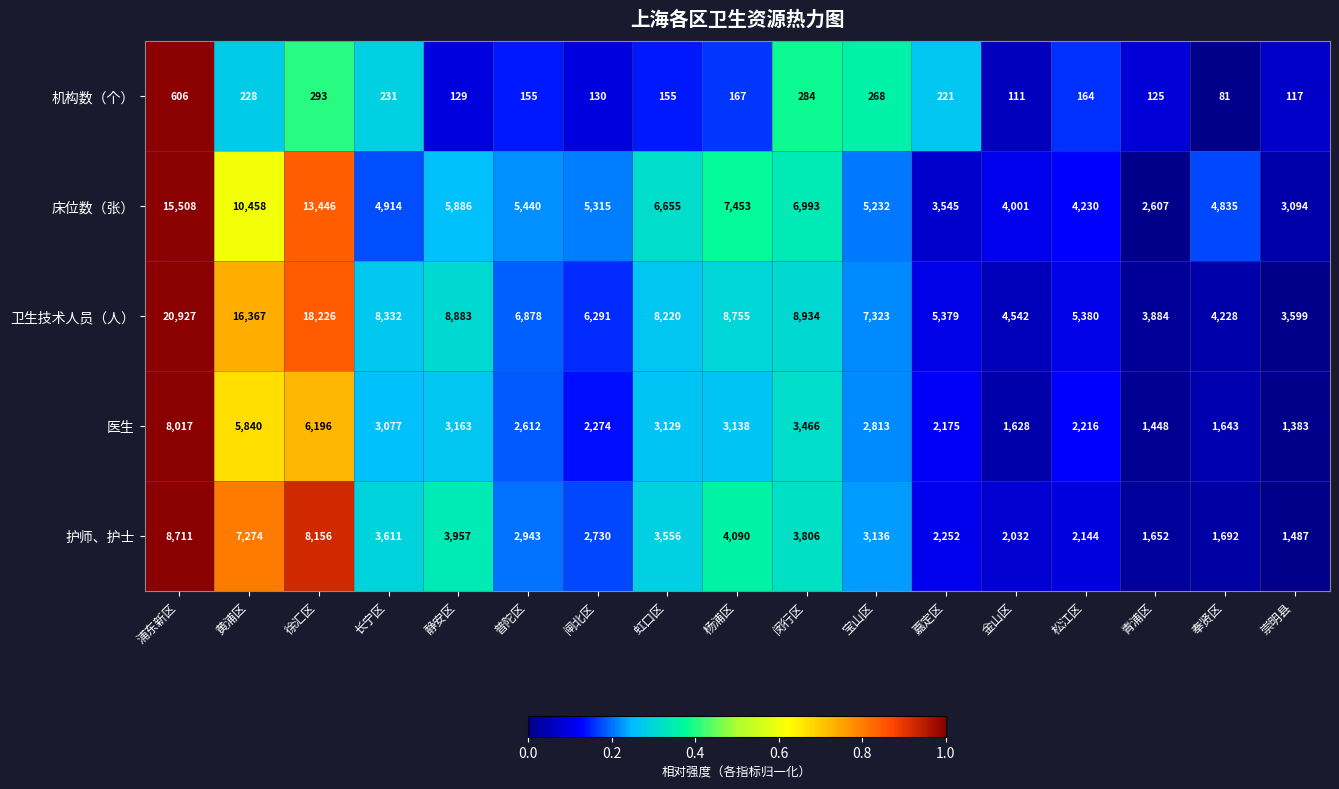

How many categories are shown in the chart?

17